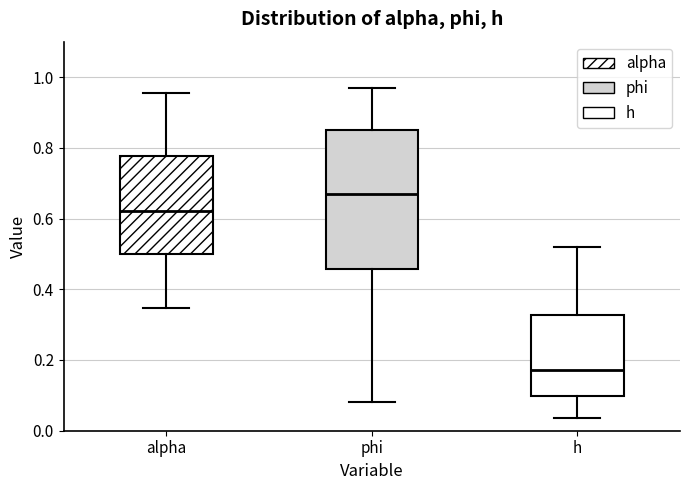

Reading left to right, read every box against the y-axis: the position of its median line, the range the box covers, and the ends of its whiskers. The values are not printed on the chart, so give them approximately, as read against the axis.

alpha: median 0.62, box 0.50 to 0.78, whiskers 0.34 to 0.96
phi: median 0.66, box 0.46 to 0.84, whiskers 0.08 to 0.96
h: median 0.18, box 0.10 to 0.32, whiskers 0.04 to 0.52